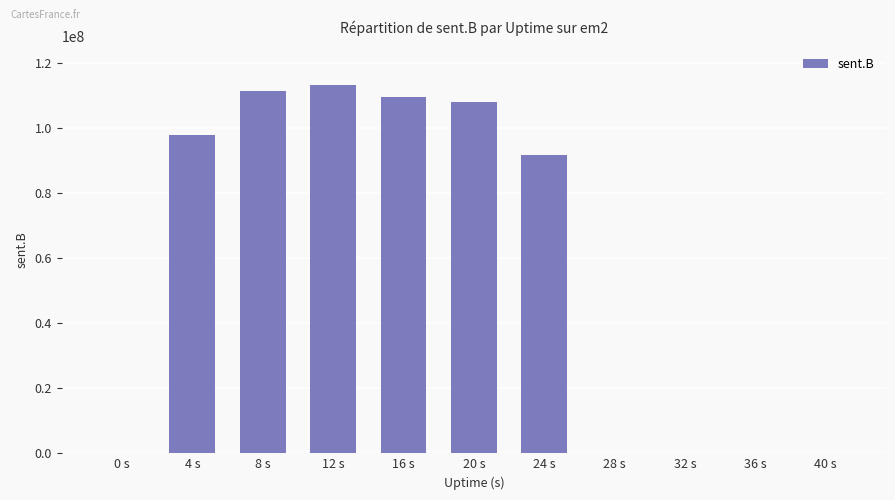

What is the change in value from 4 s to 40 s?

-97713958